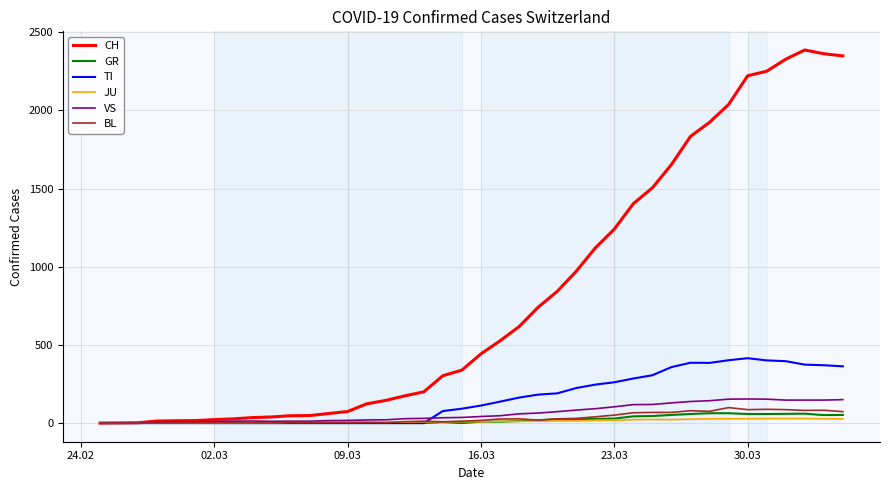

Which series has the largest range (max minus min)?

CH